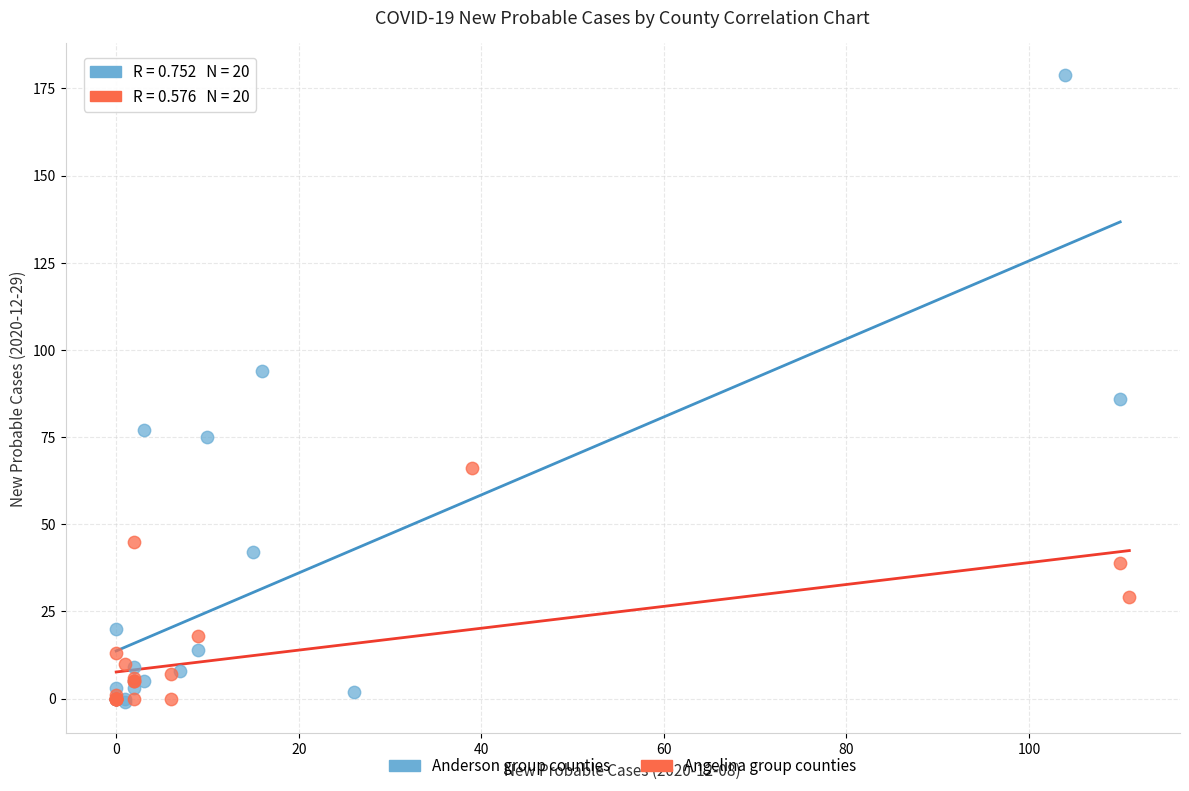

Which series reaches the maximum Y coordinate?

Anderson group counties